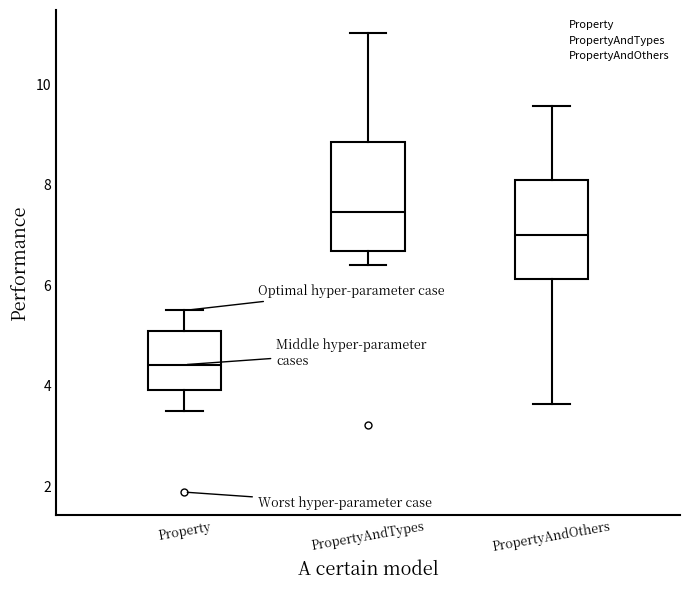

Reading left to right, read every box against the y-axis: the position of its median line, the range the box covers, and the ends of its whiskers. The values are not printed on the chart, so give them approximately, as read against the axis.

Property: median 4.4, box 4.0 to 5.0, whiskers 3.4 to 5.4
PropertyAndTypes: median 7.4, box 6.6 to 8.8, whiskers 6.4 to 11.0
PropertyAndOthers: median 7.0, box 6.2 to 8.0, whiskers 3.6 to 9.6